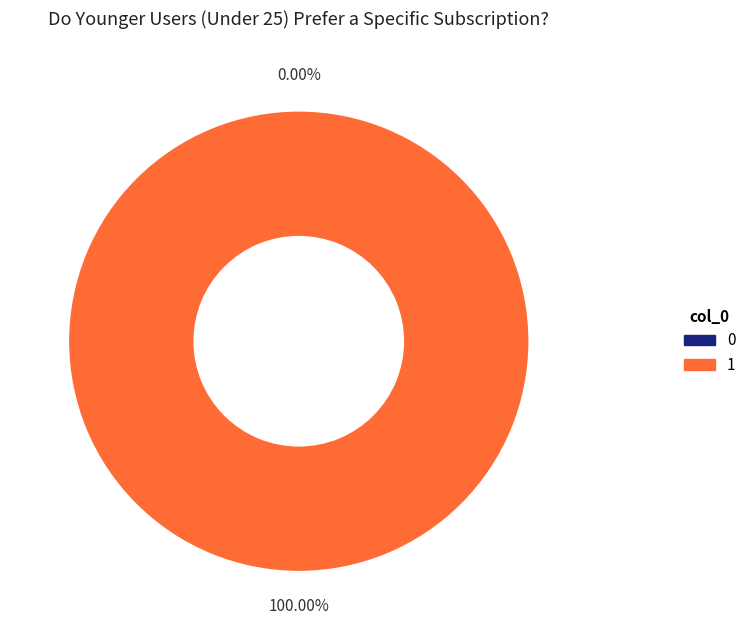

How many segments does this pie chart have?

2